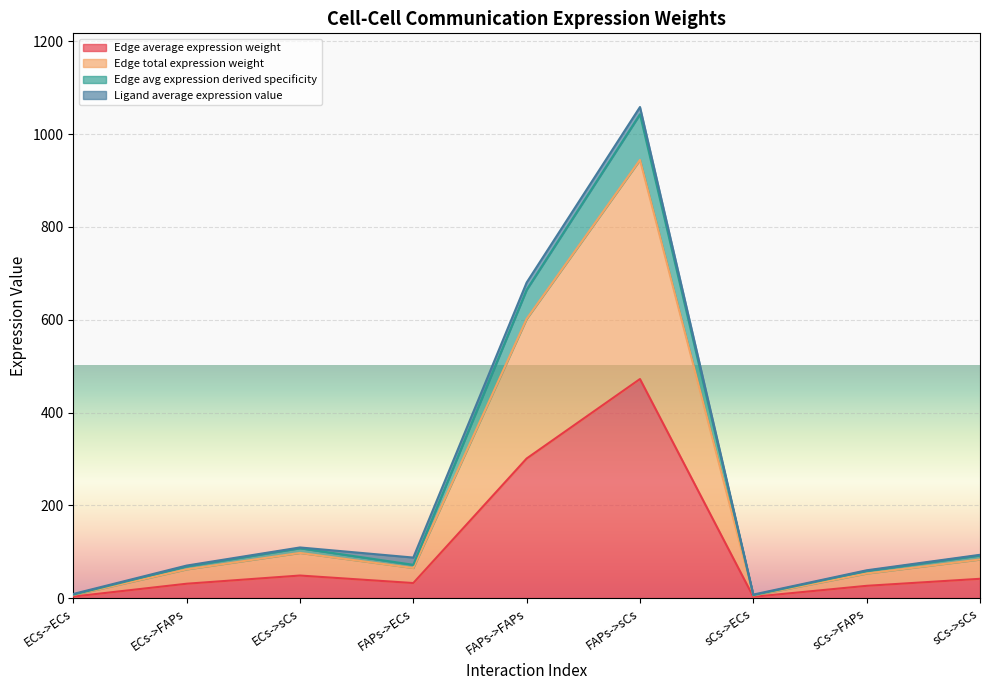

What is the difference between the second highest and second lowest values in the Edge avg expression derived specificity series?

657.1